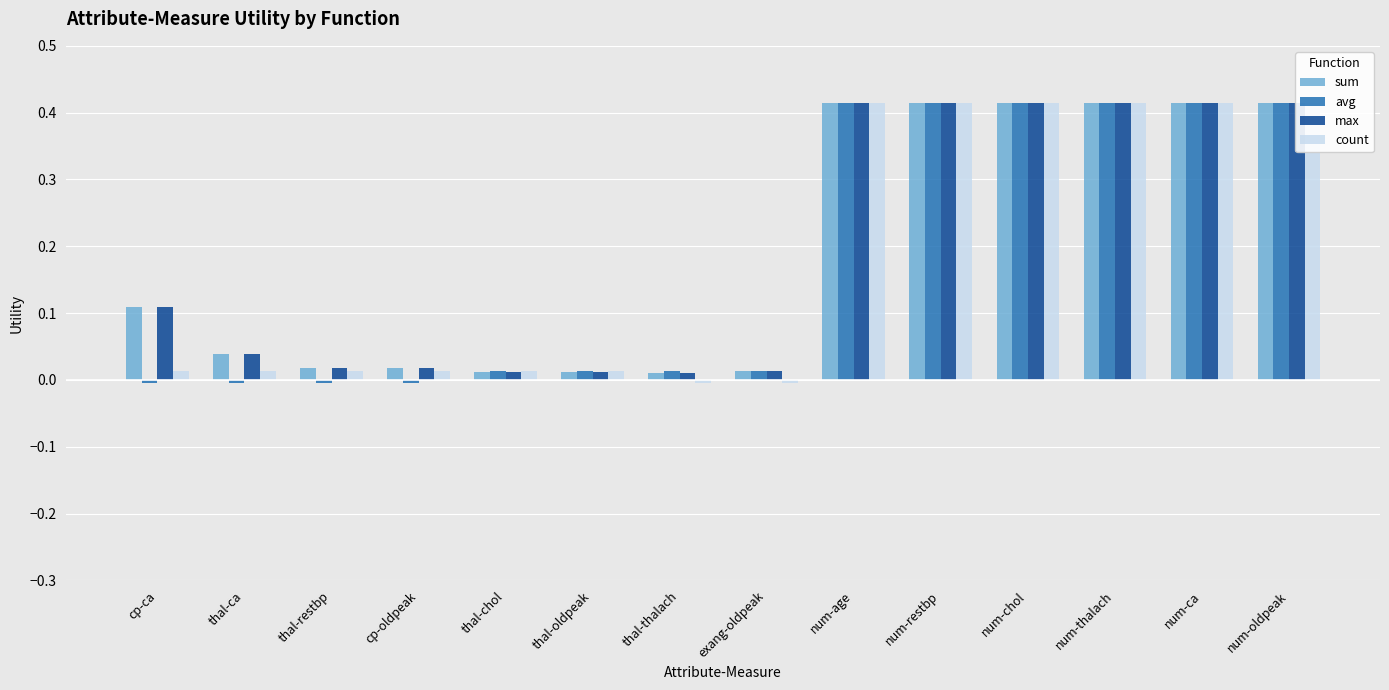

How many bars are there in total?

56